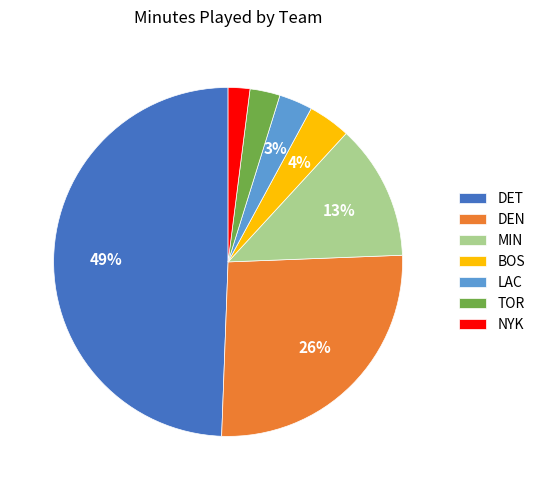

Count the number of slices in the pie.

7